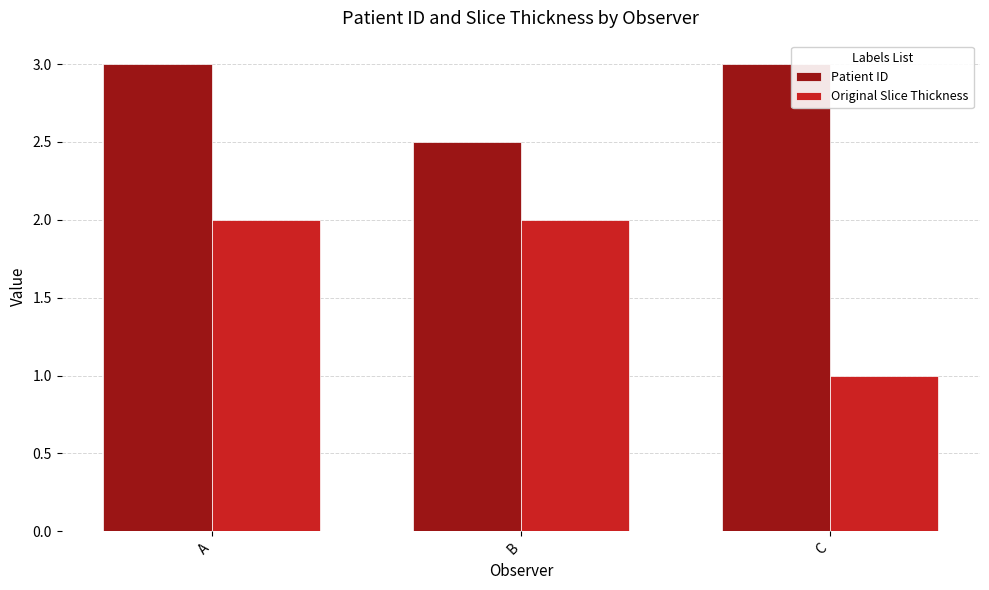

True or false: Patient ID has a value of 4.5 at B.

False